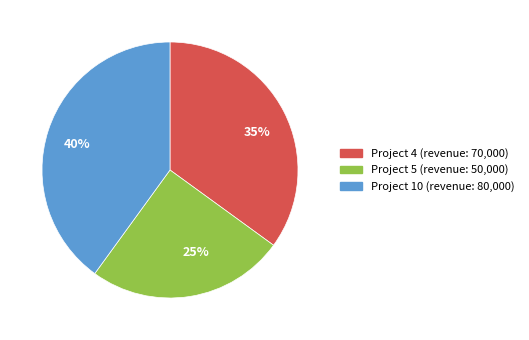

What is the ratio of the value at 25% to the value at 40%?

0.6